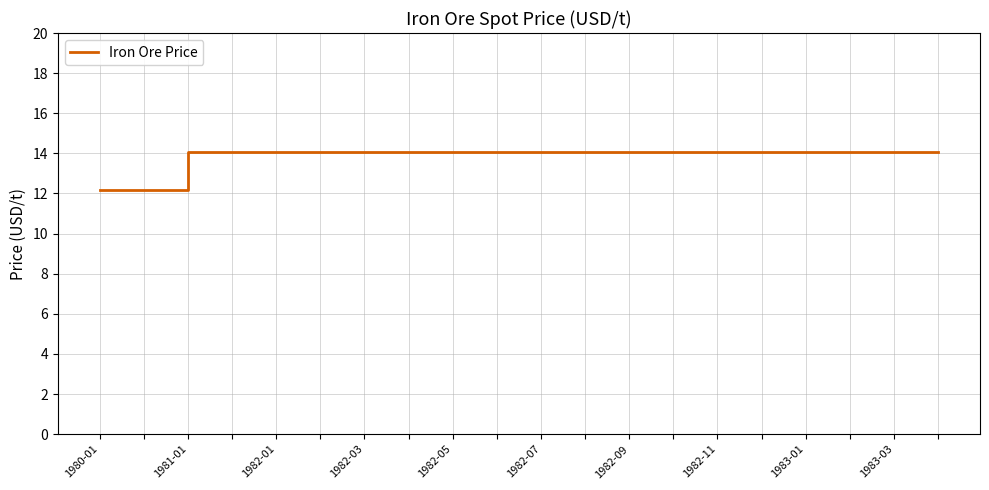

What is the maximum value shown in the chart?

14.1